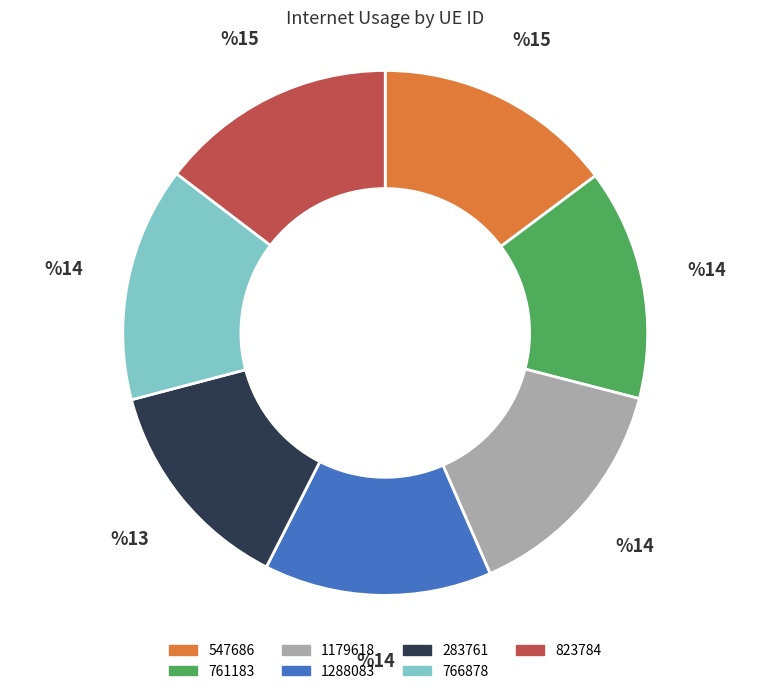

The 1288083 slice represents 7% of the pie. True or false?

False